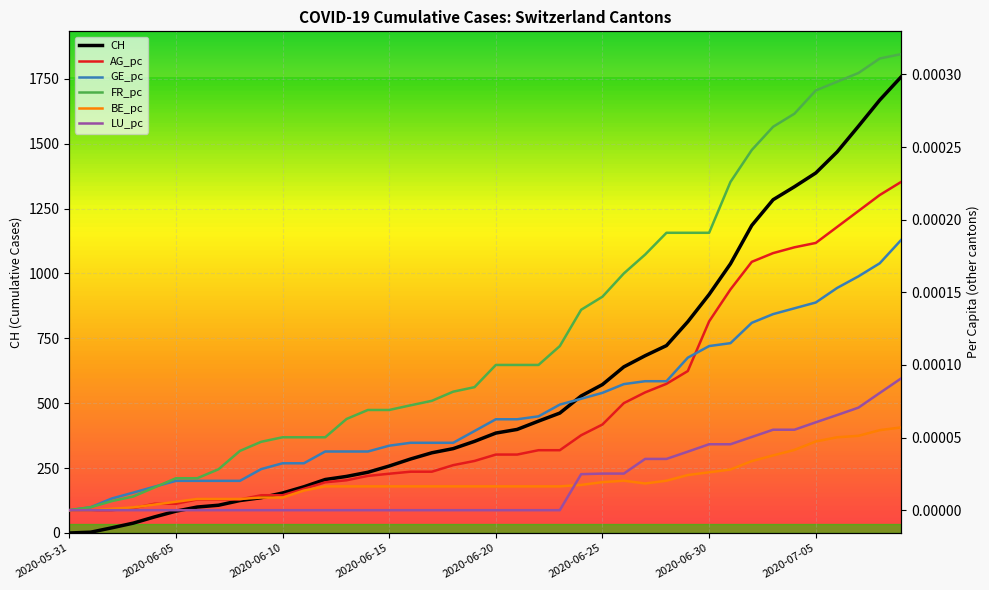

List the series in order of their peak value, highest first.

CH, FR_pc, AG_pc, GE_pc, LU_pc, BE_pc